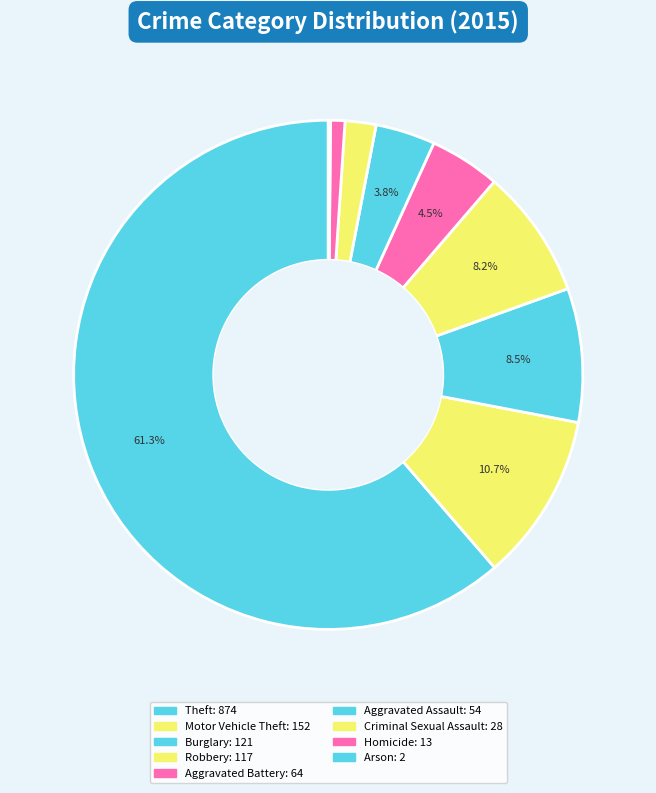

True or false: Robbery accounts for 8% of the total.

True